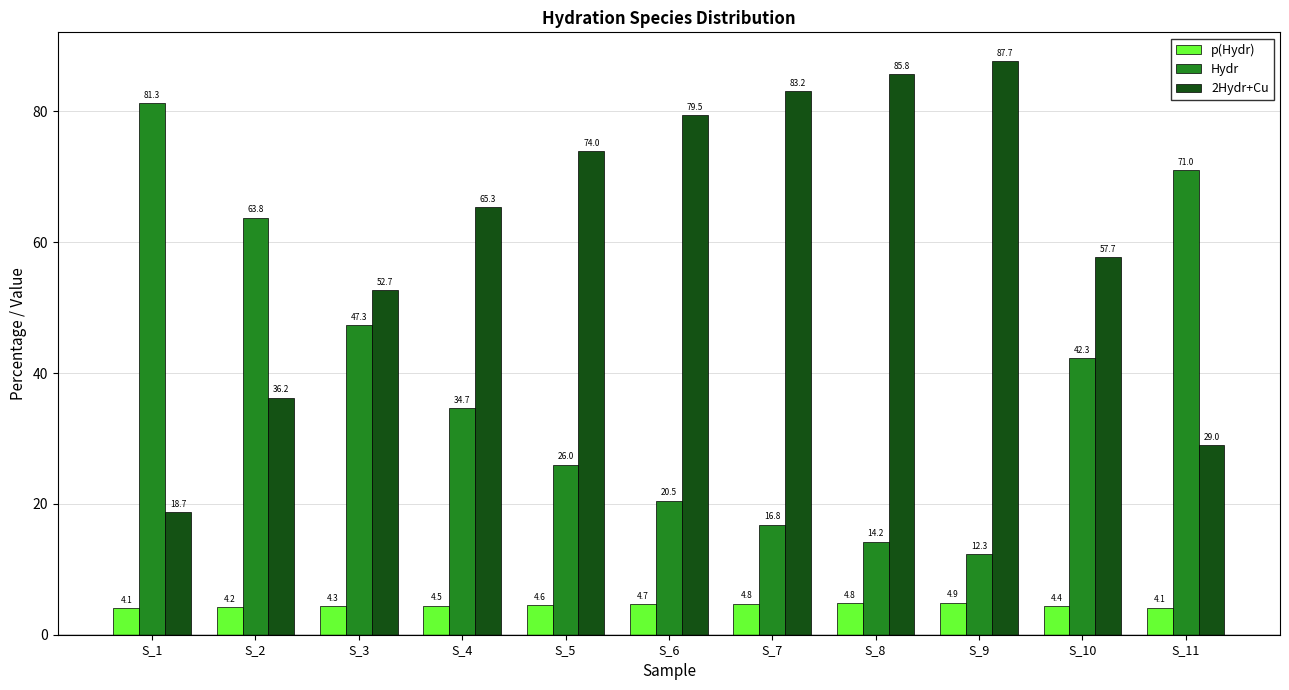

Read the Hydr value at S_8.

14.2